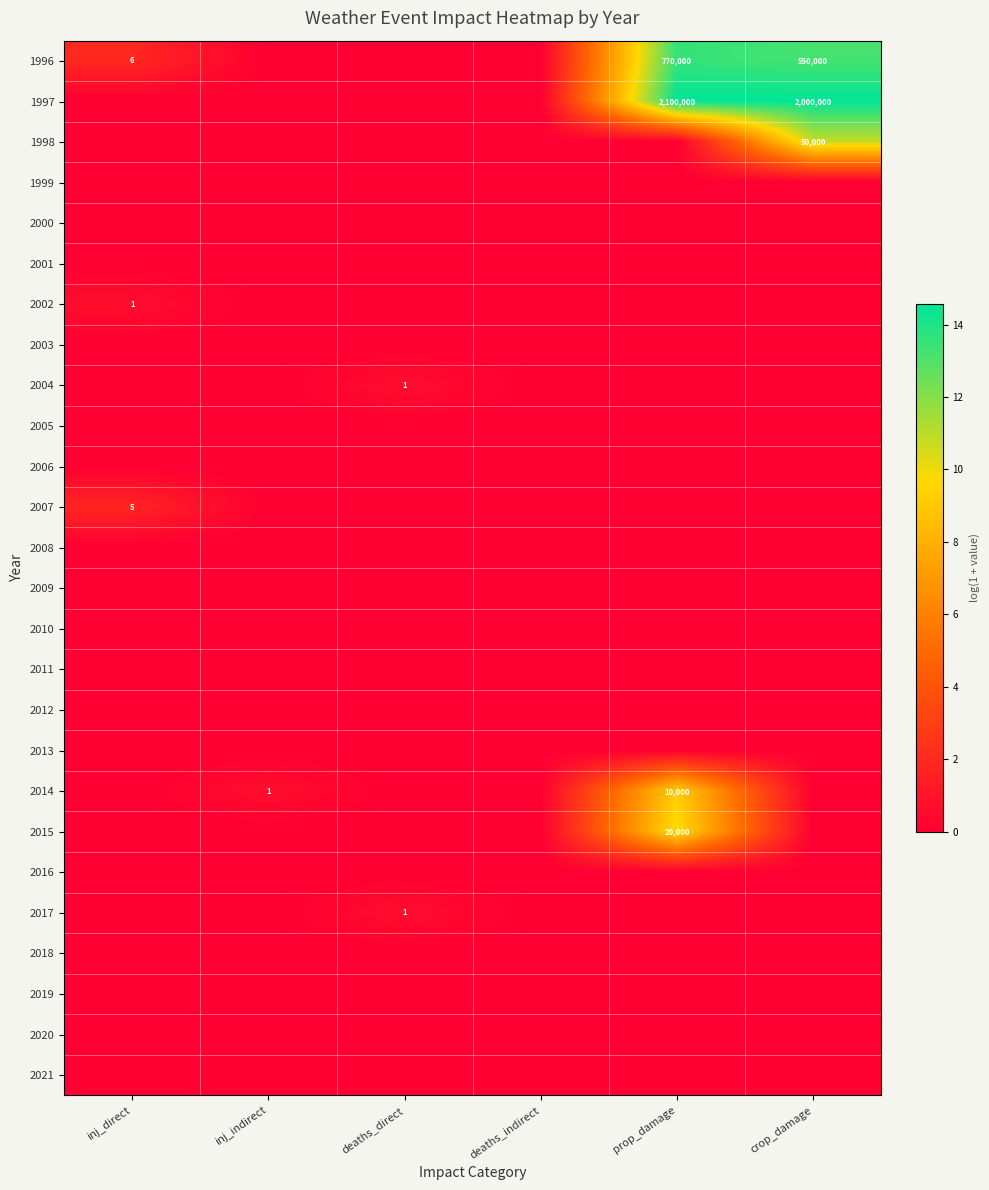

The 2004 series shows 1 at deaths_direct. True or false?

True